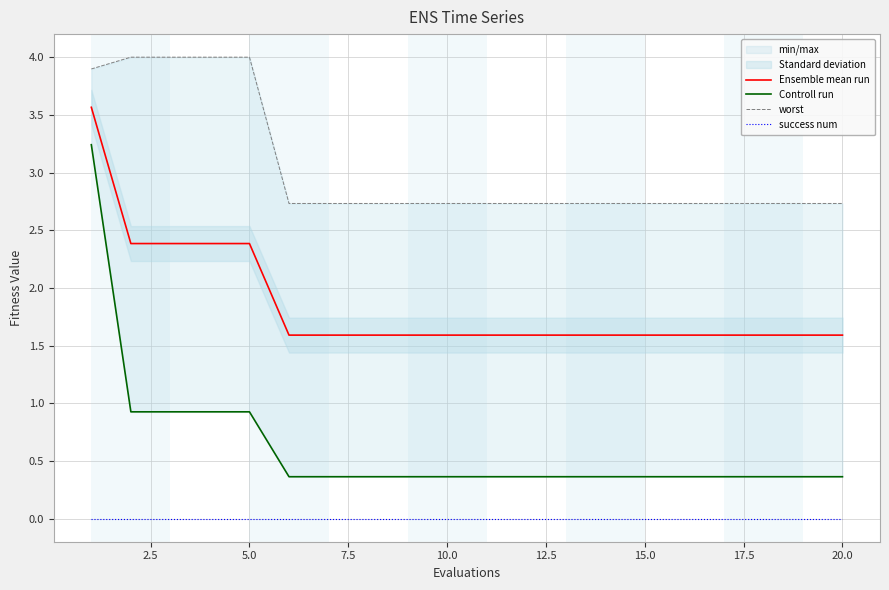

What is the highest value of the Ensemble mean run series?

3.6